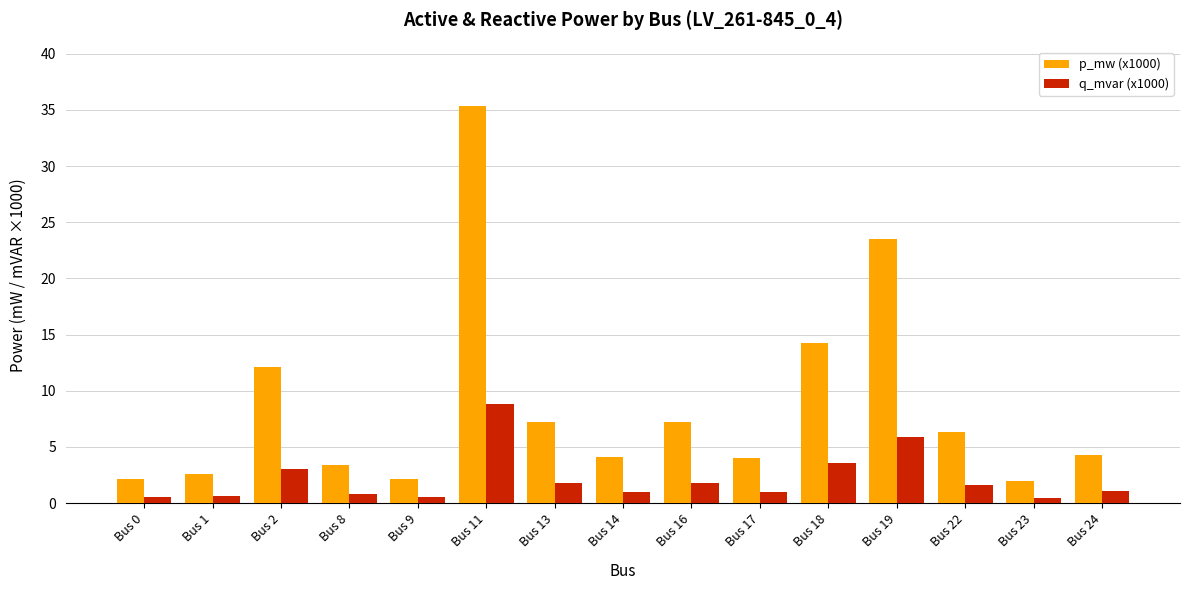

Is it true that q_mvar (x1000) equals 3.6 at Bus 18?

True